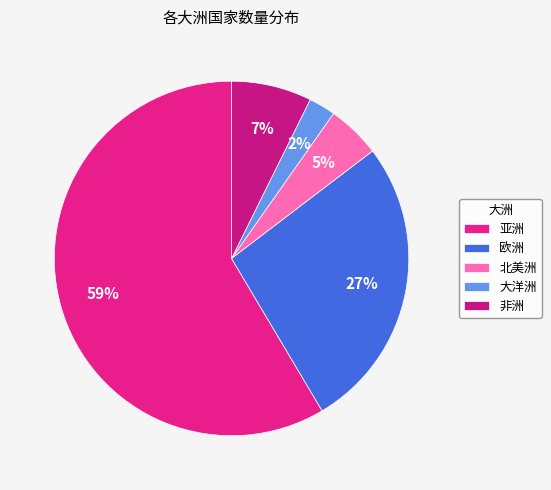

Is it true that 亚洲 is 59% of the pie?

True